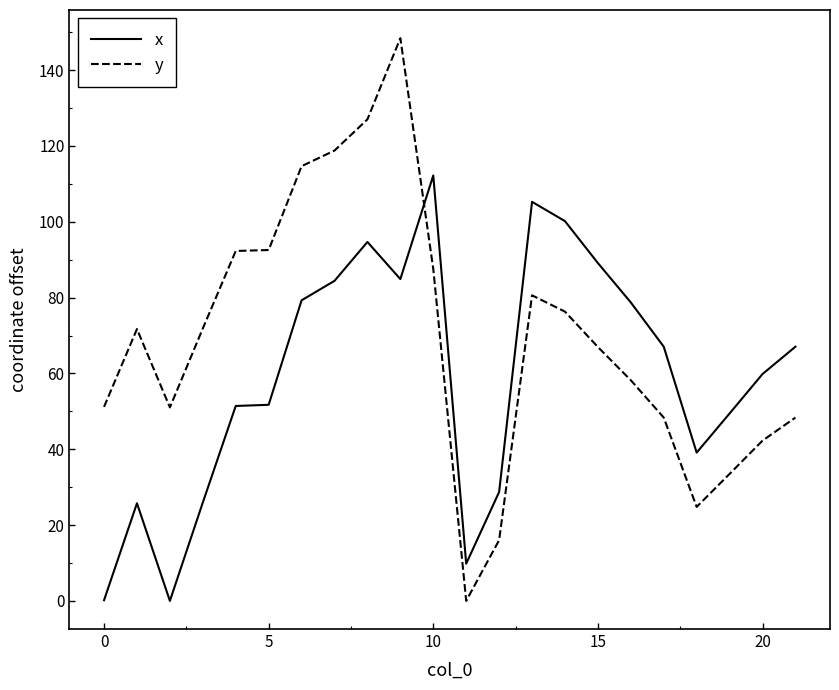

What are all the series names shown in the legend?

x, y